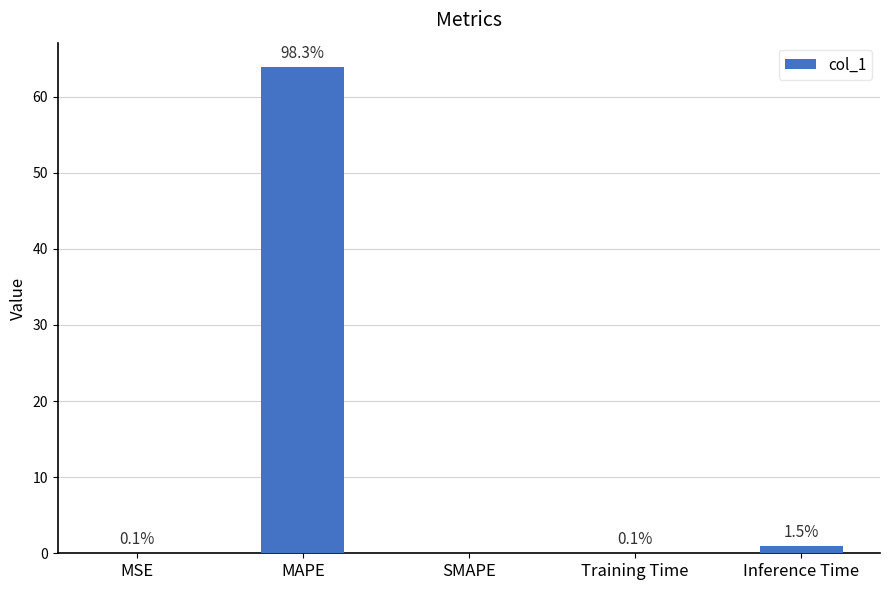

Are the bars horizontal?

No